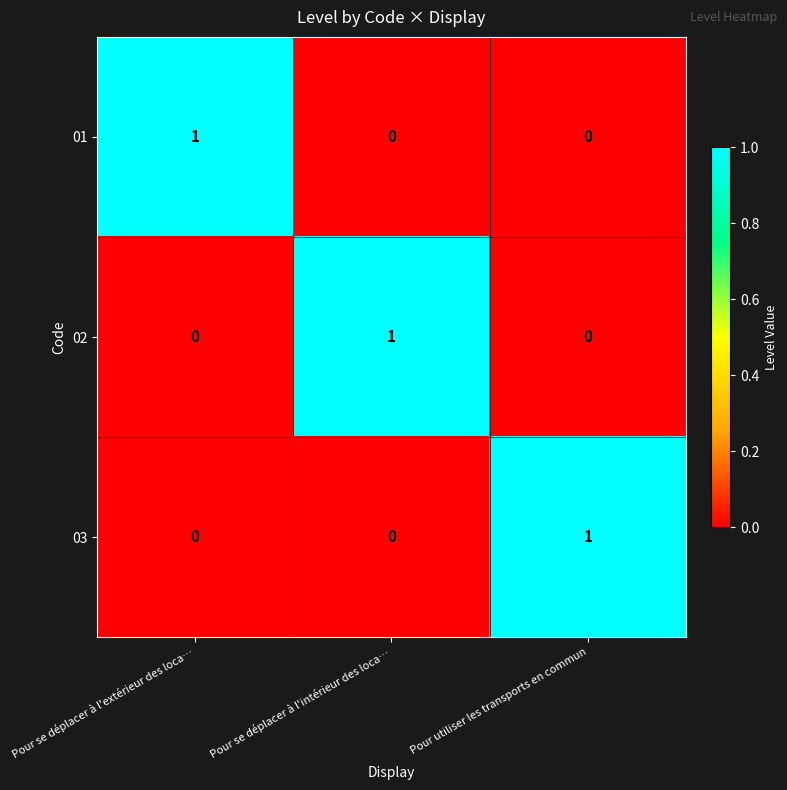

Reading left to right, transcribe all the data shown in this chart.

01: 1	0	0
02: 0	1	0
03: 0	0	1